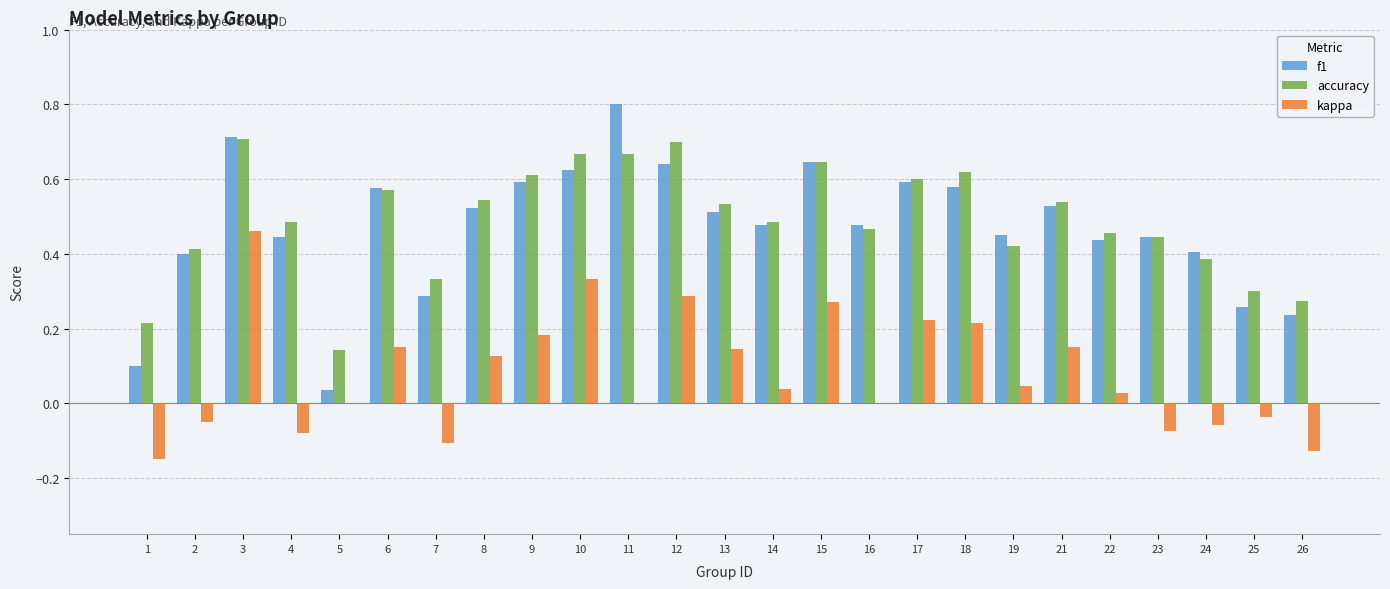

Is it true that f1 equals 1.0 at 17?

False